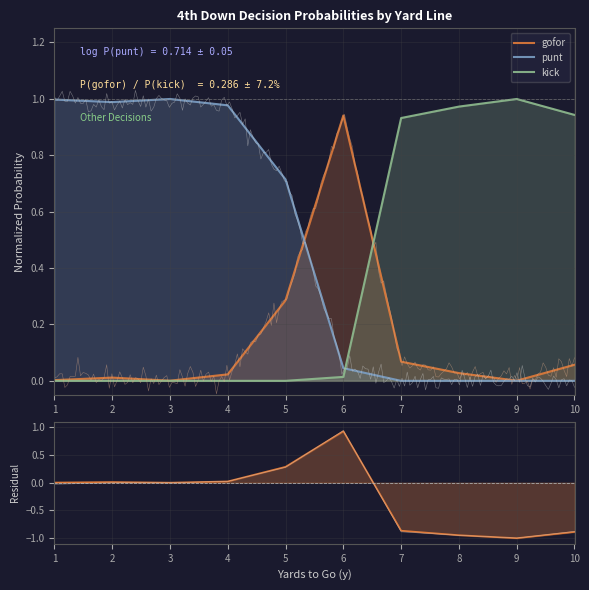

What is the approximate value of gofor - kick at 6?

0.9